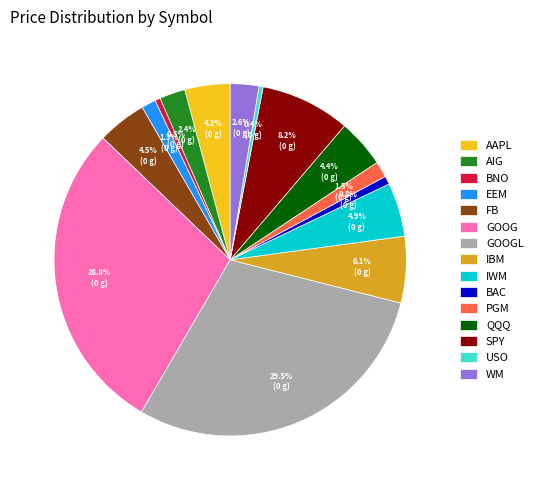

What is the largest slice in the pie chart?

GOOGL